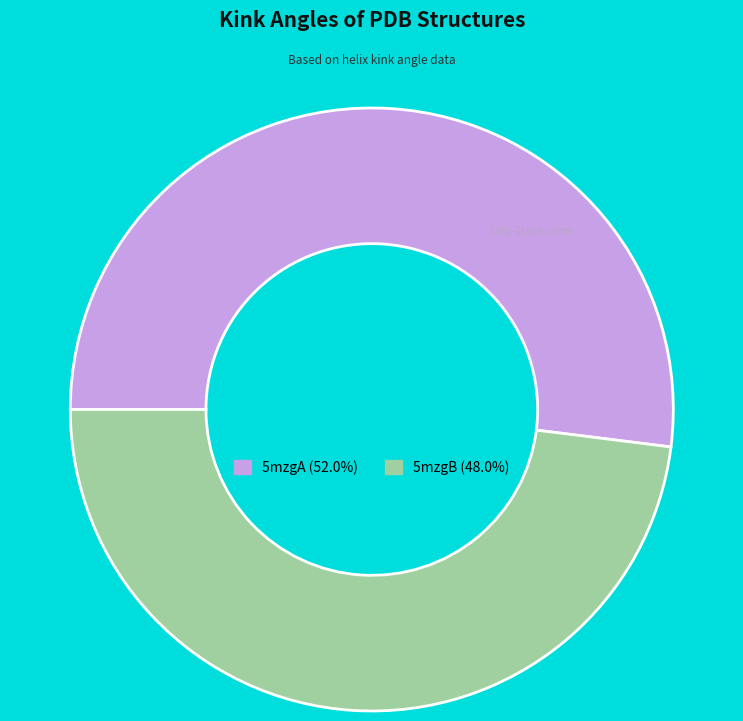

Which has a higher value, 5mzgA or 5mzgB?

5mzgA